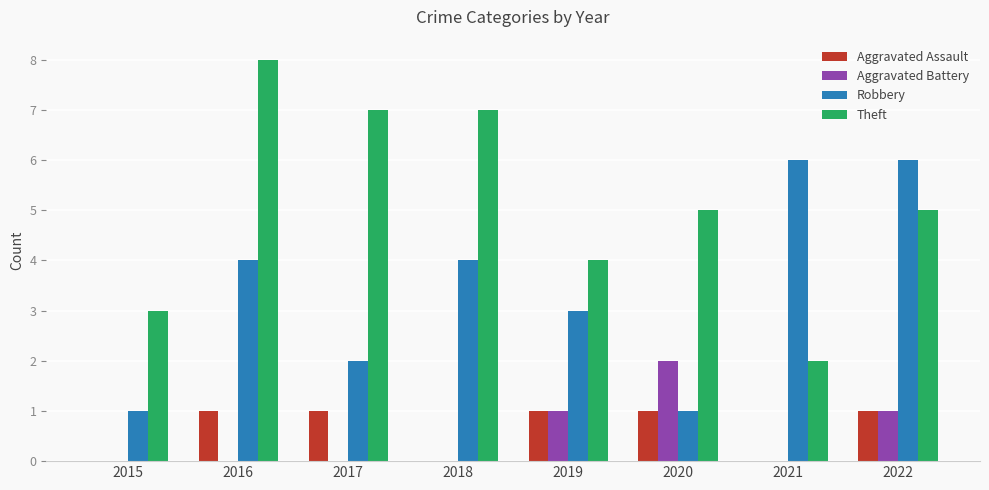

What is the maximum value for Theft?

8